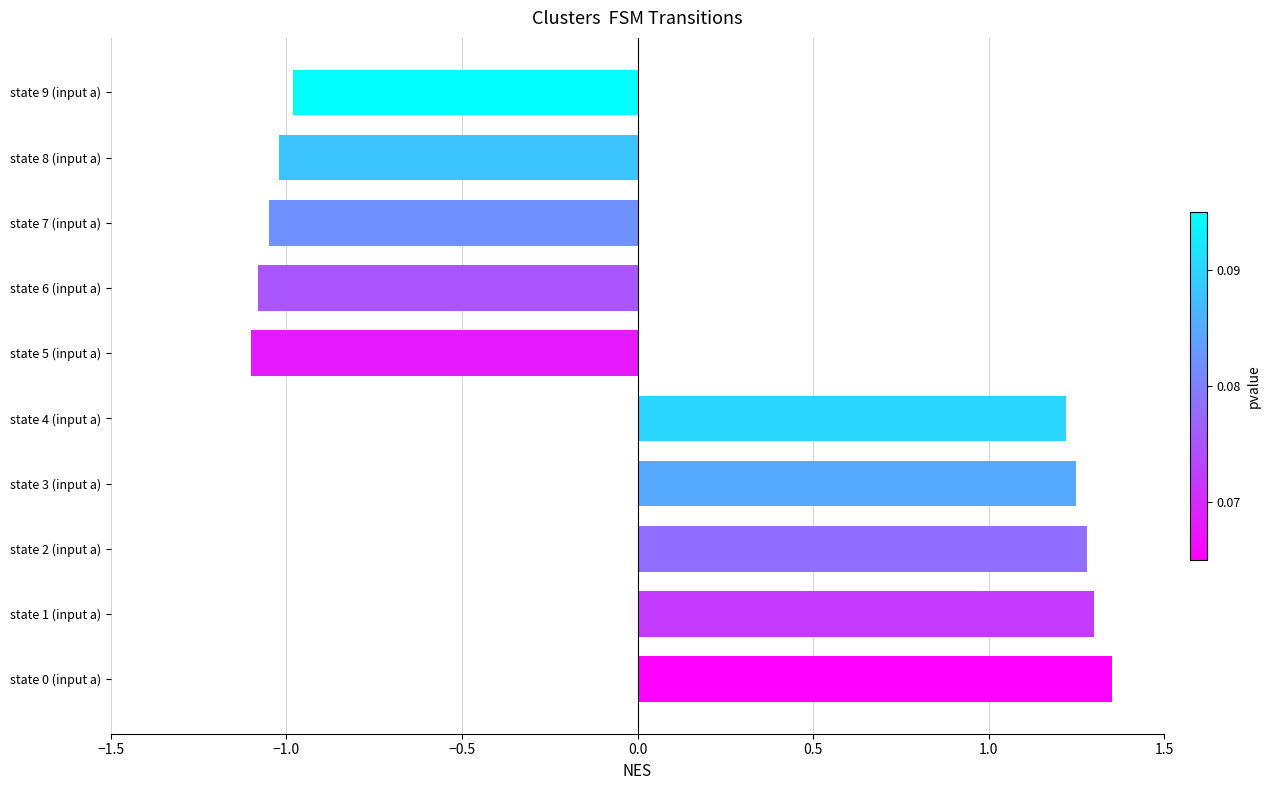

True or false: the data shows -1.0 at state 9 (input a).

True